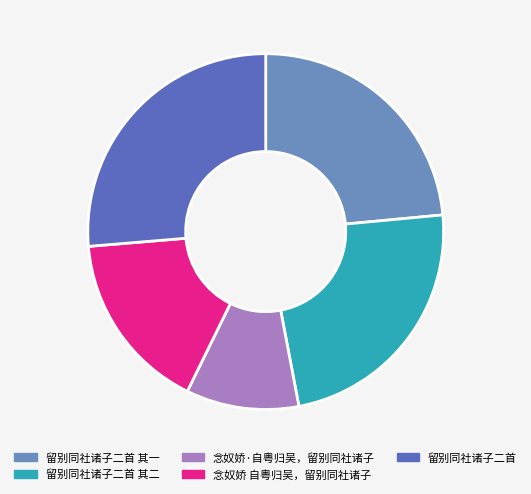

Which slice is the largest?

留别同社诸子二首